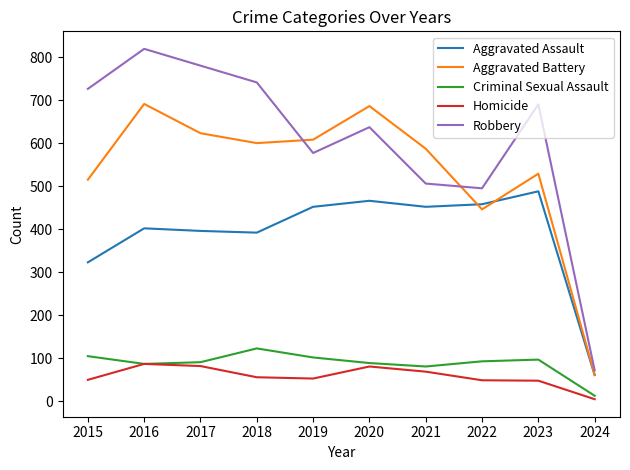

What are all the series names shown in the legend?

Aggravated Assault, Aggravated Battery, Criminal Sexual Assault, Homicide, Robbery